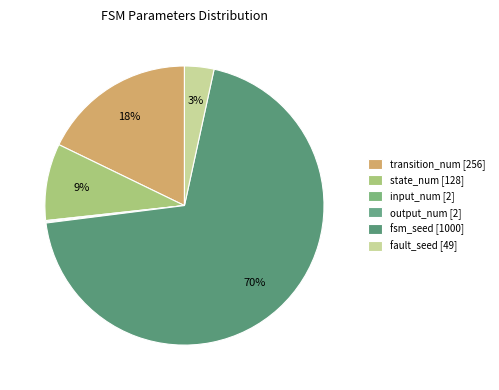

Is the sum of output_num [2] and state_num [128] greater than half?

No